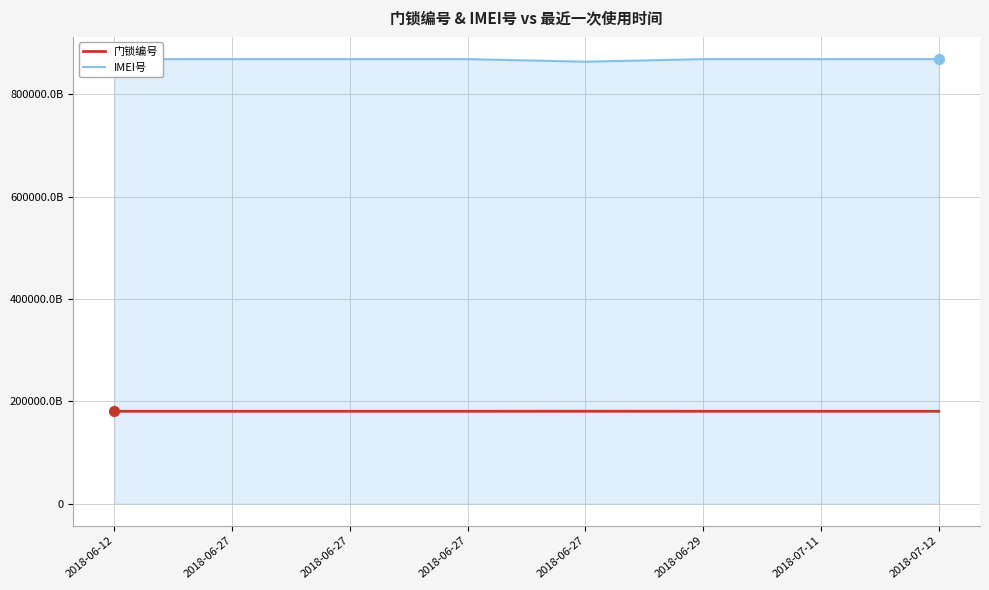

Which series reaches the maximum Y coordinate?

IMEI号